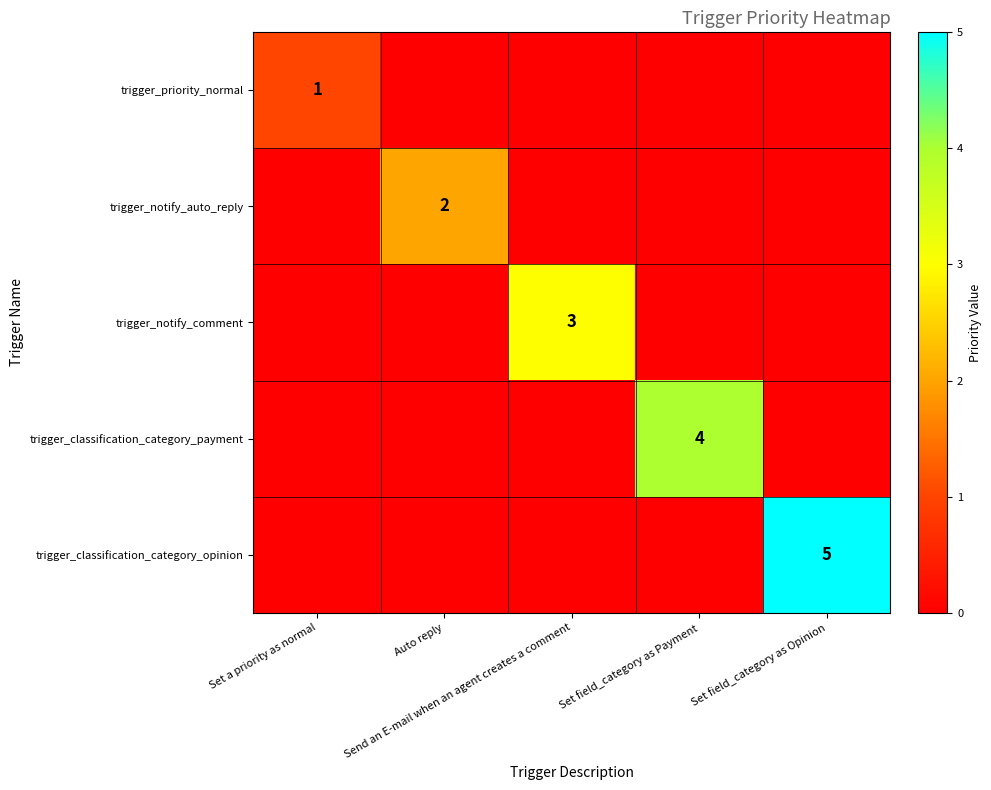

List the labels in order of trigger_notify_comment value, smallest first.

Set a priority as normal, Auto reply, Set field_category as Payment, Set field_category as Opinion, Send an E-mail when an agent creates a comment